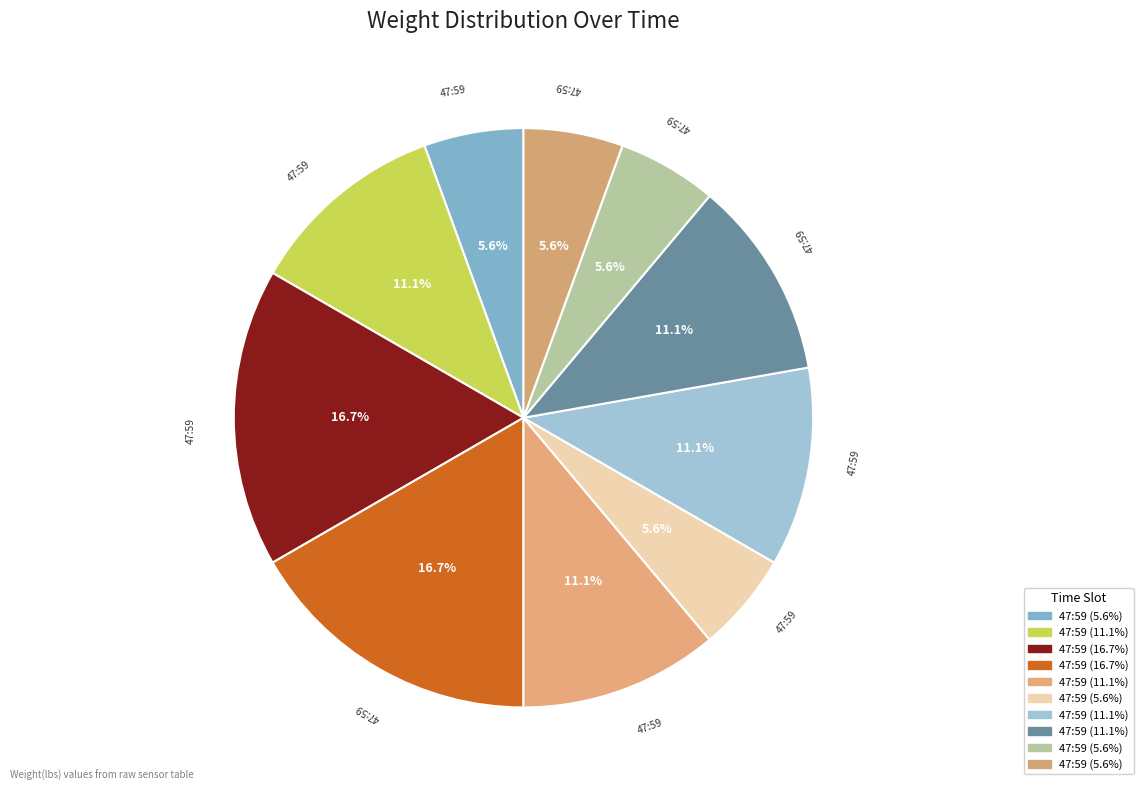

Which category has the biggest portion of the pie?

00:47:59.304214